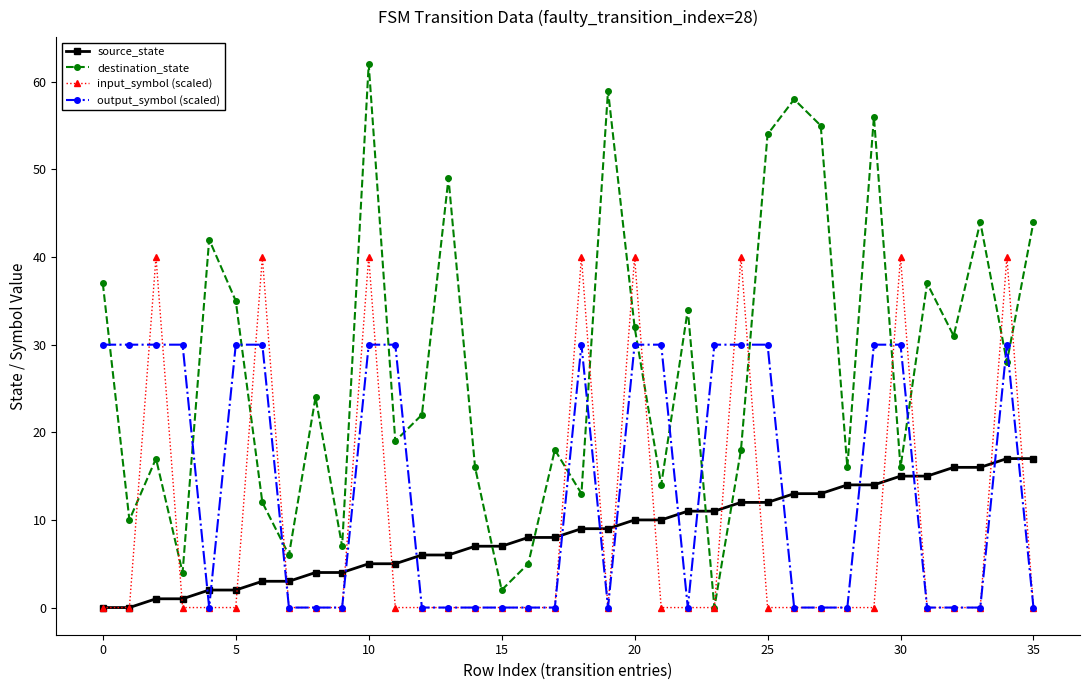

After their last crossing, which series has the higher values: output_symbol (scaled) or source_state?

source_state